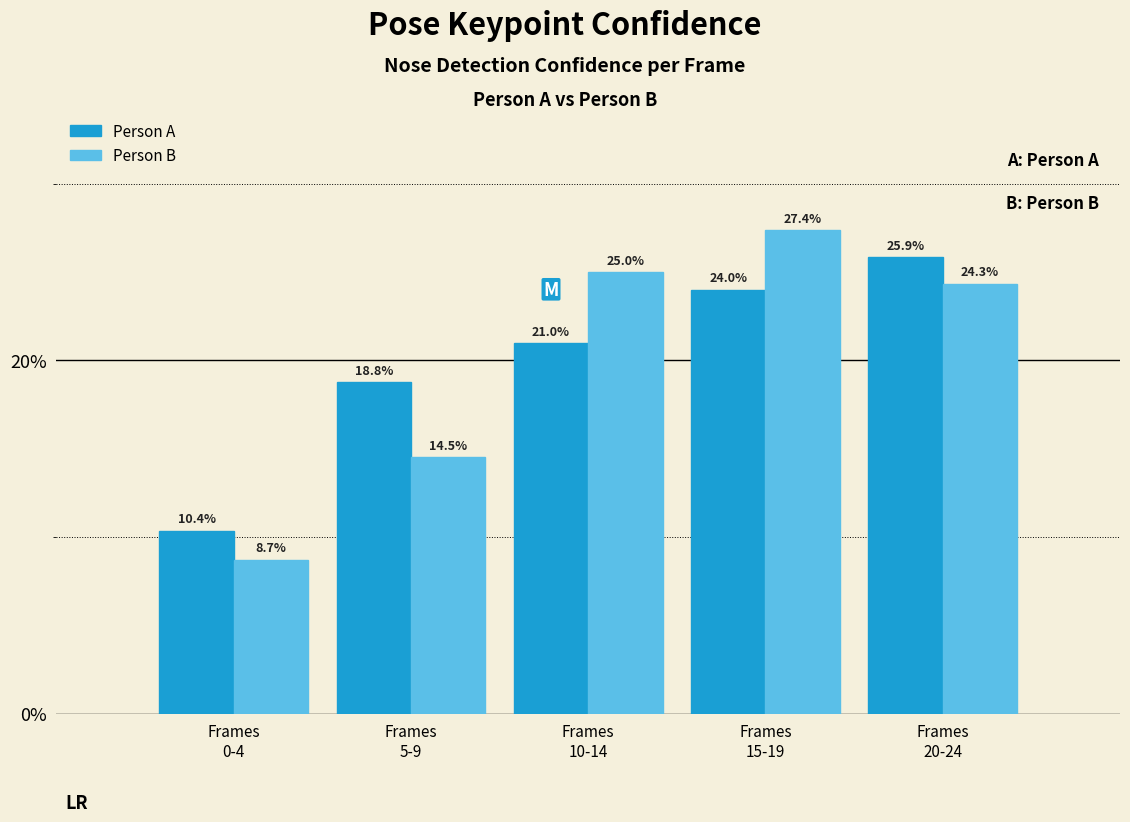

What is the greatest value displayed?

27.4